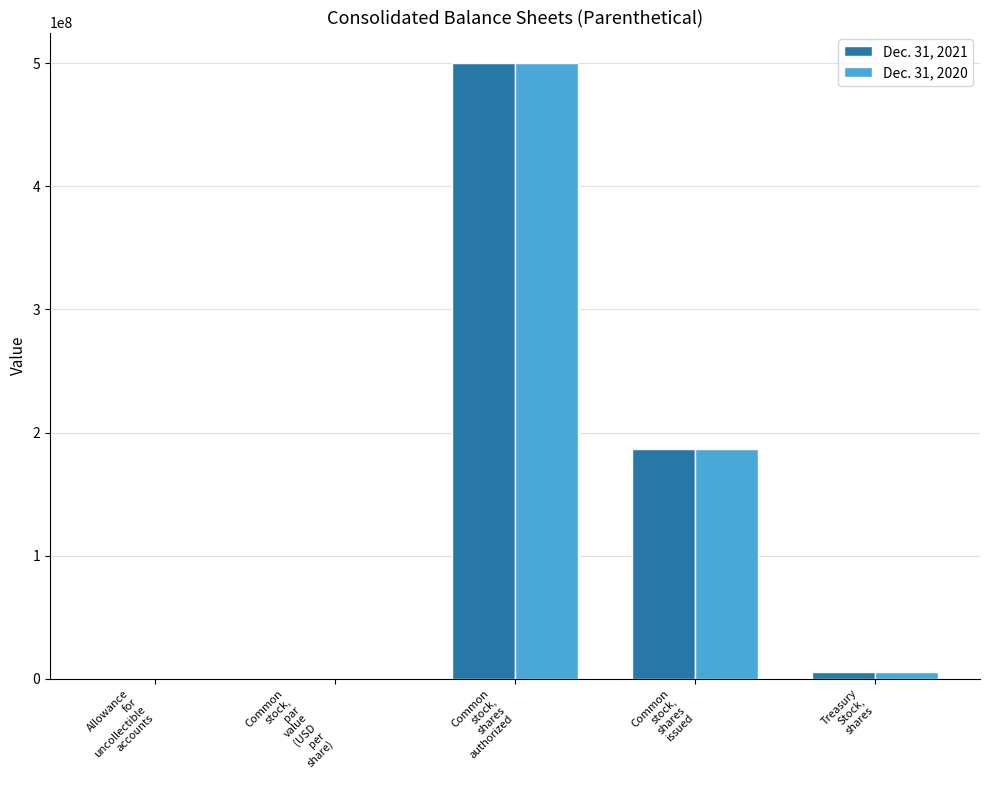

Which category has the highest value in the Dec. 31, 2021 series?

Common
stock,
shares
authorized